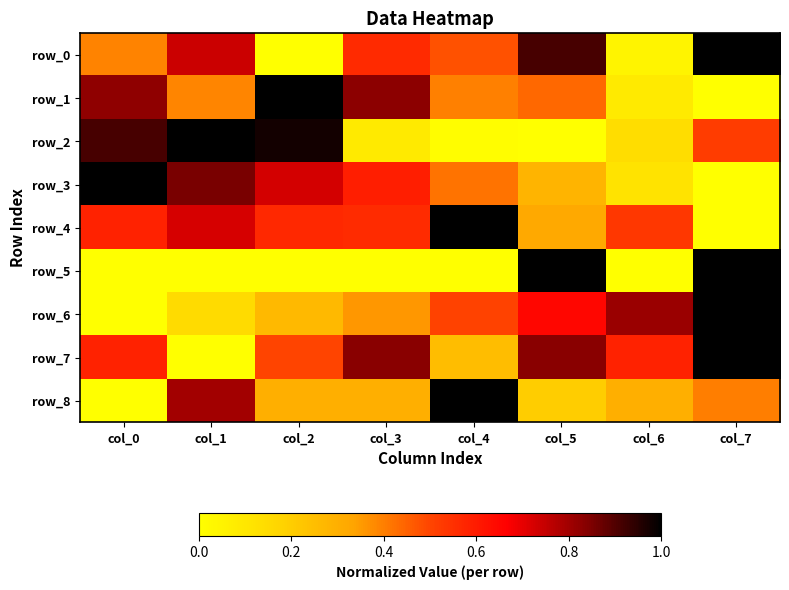

Which series has the largest total across all categories?

row_7